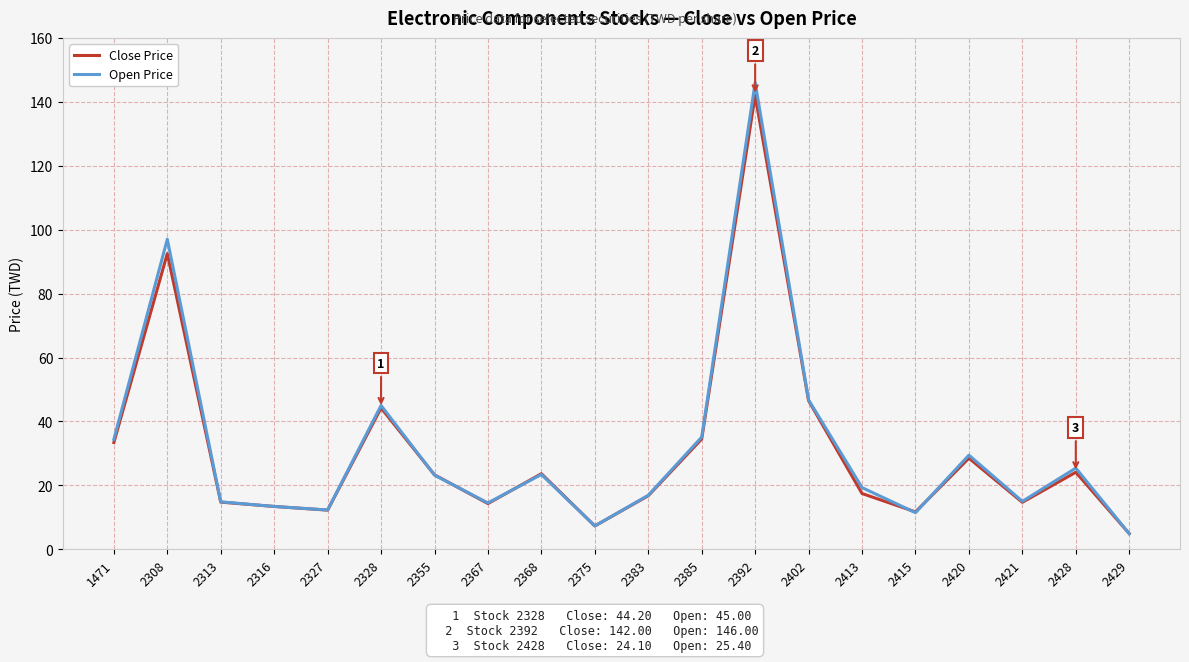

What is the total value across all series at 2328?

89.2